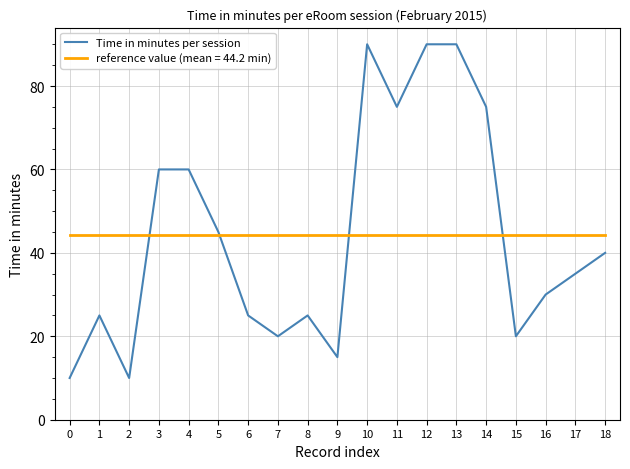

Rank the series at 3 from lowest to highest value.

reference value (mean = 44.2 min), Time in minutes per session